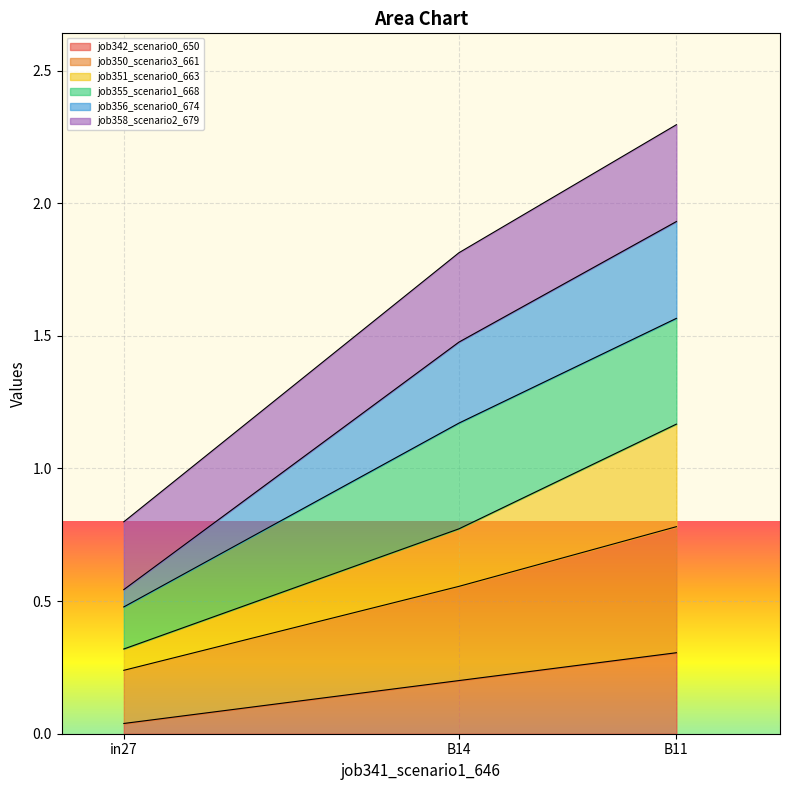

Which series has the widest spread of values?

job356_scenario0_674